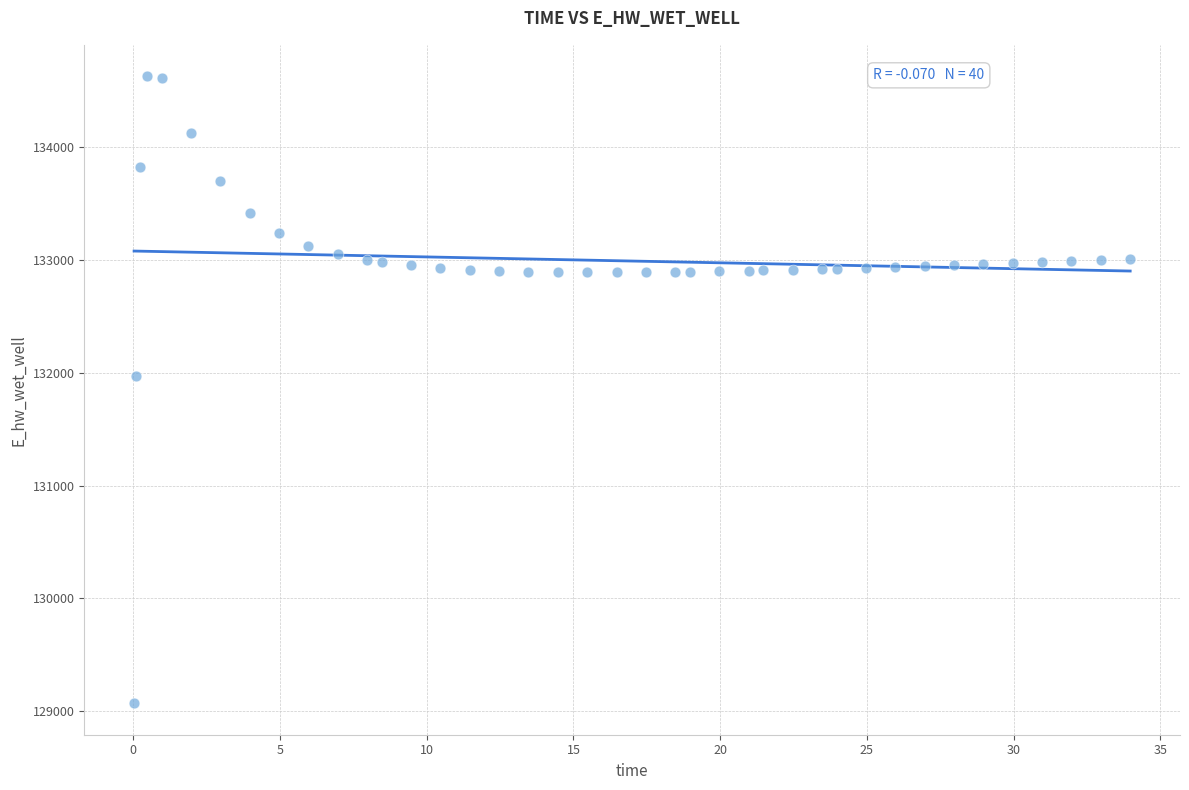

What Y value in the scatter plot is closest to 131849?

131970.1